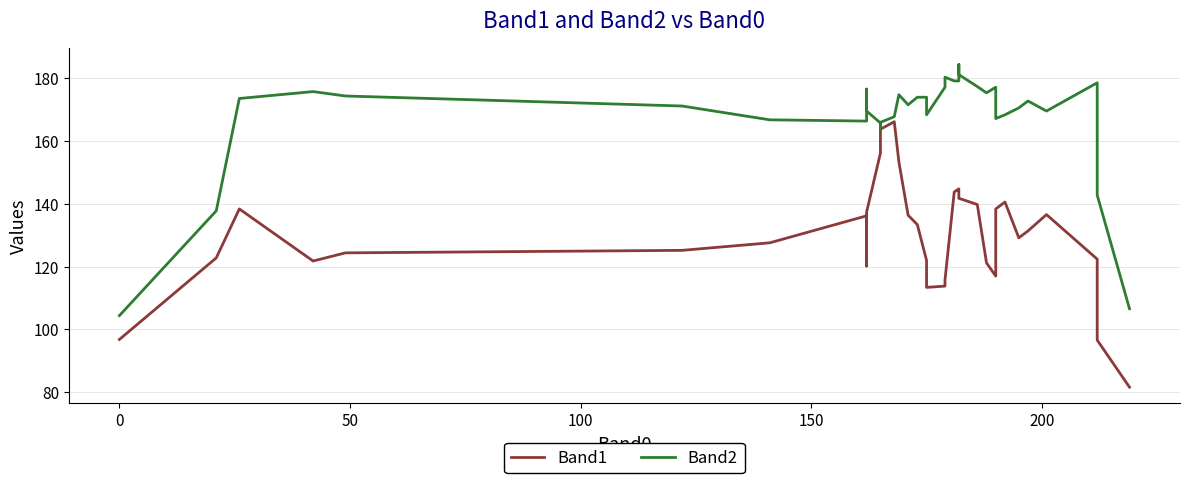

After their last crossing, which series has the higher values: Band2 or Band1?

Band2